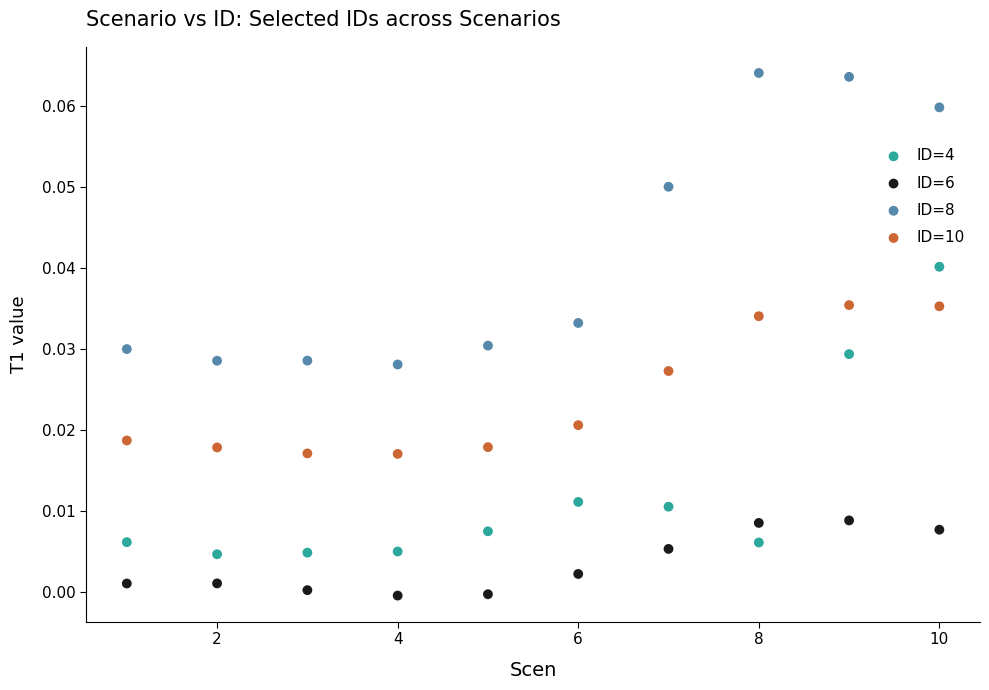

Which series has the widest spread of Y values?

ID=8